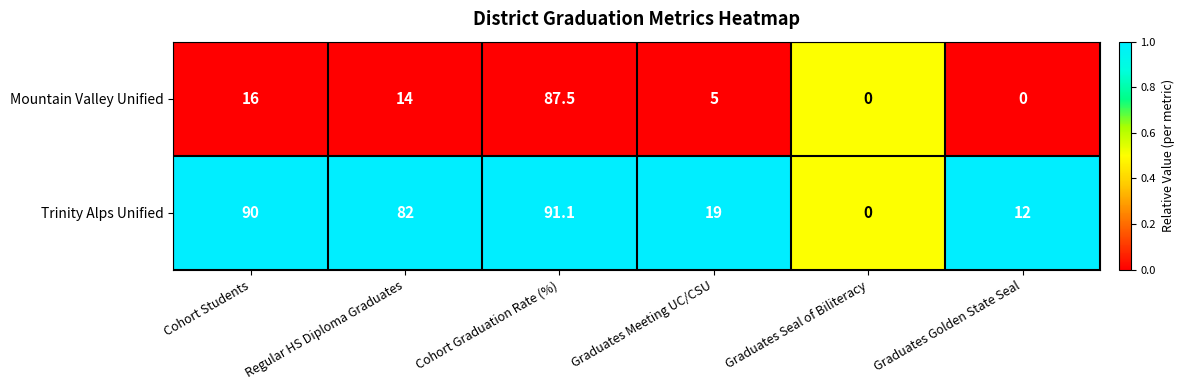

The value of Mountain Valley Unified at Regular HS Diploma Graduates is 9.7. True or false?

False